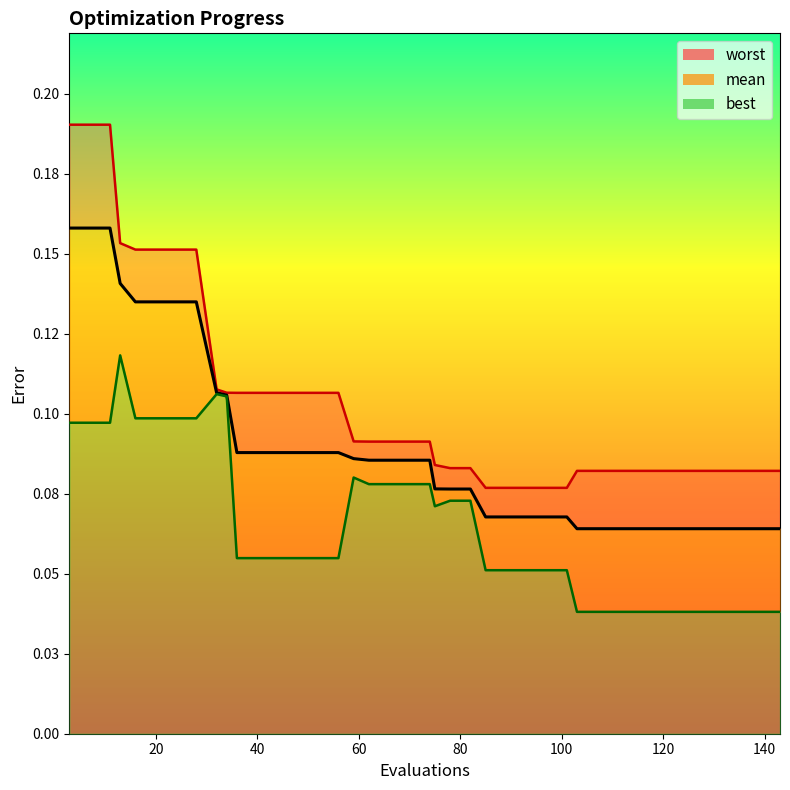

True or false: mean and best intersect in this chart.

False